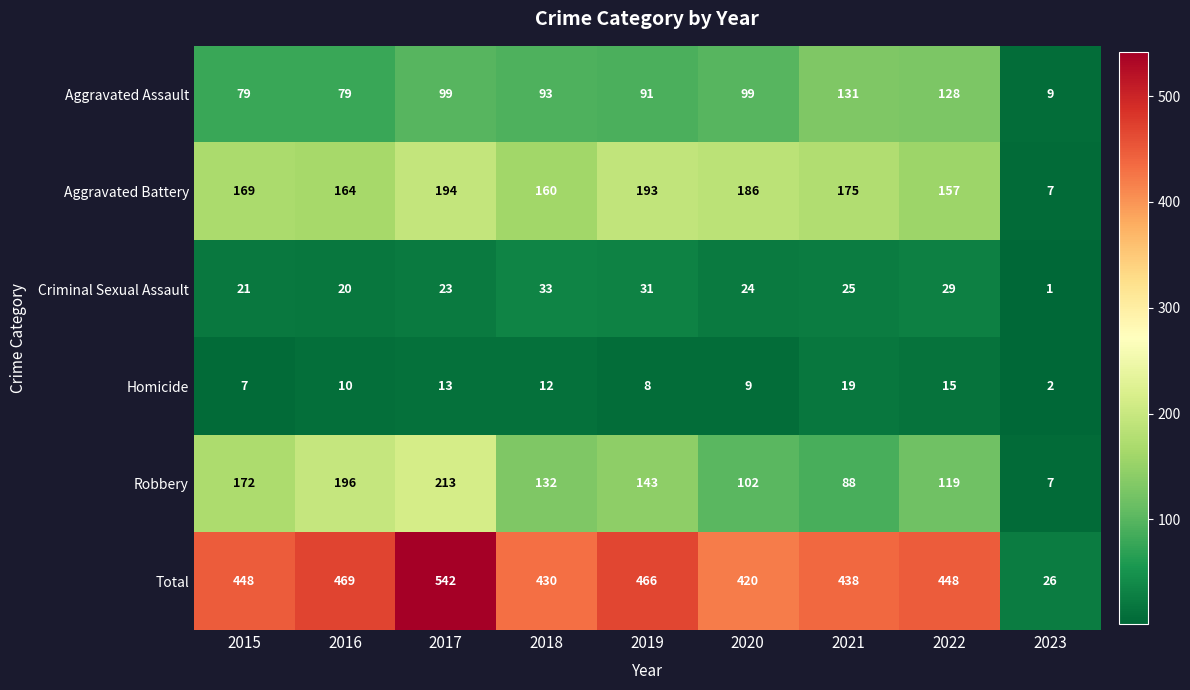

Between 2015 and 2023, which series saw the biggest shift?

Total